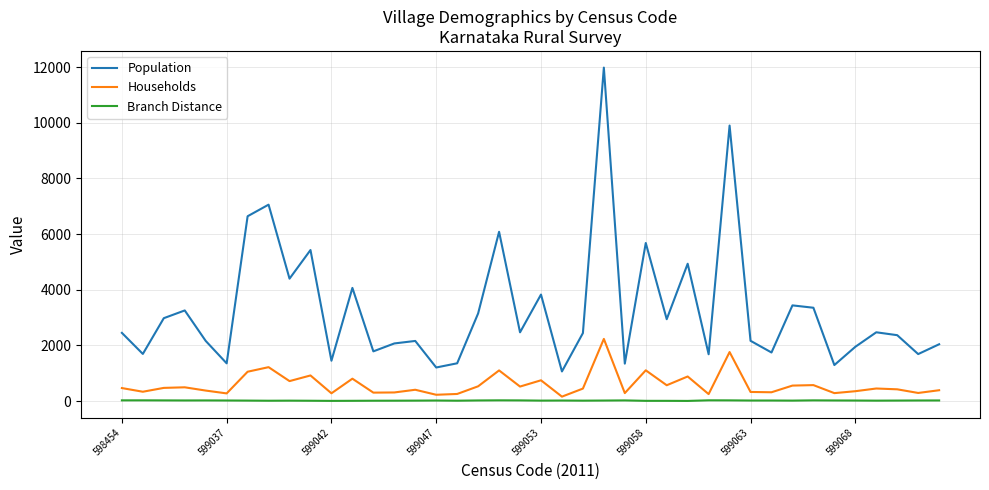

Which series has the largest total across all categories?

Population